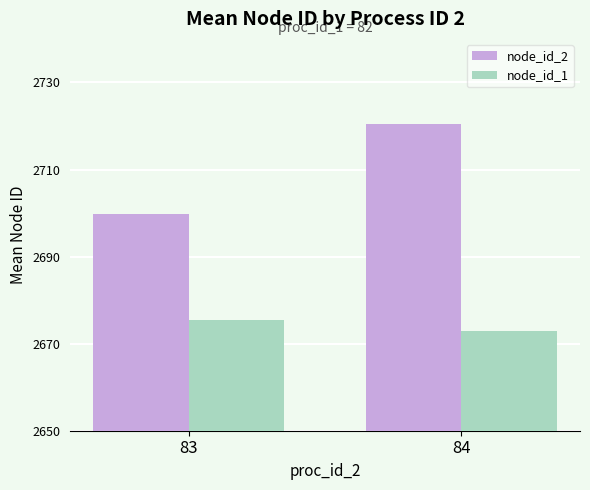

Which series has the largest total across all categories?

node_id_2